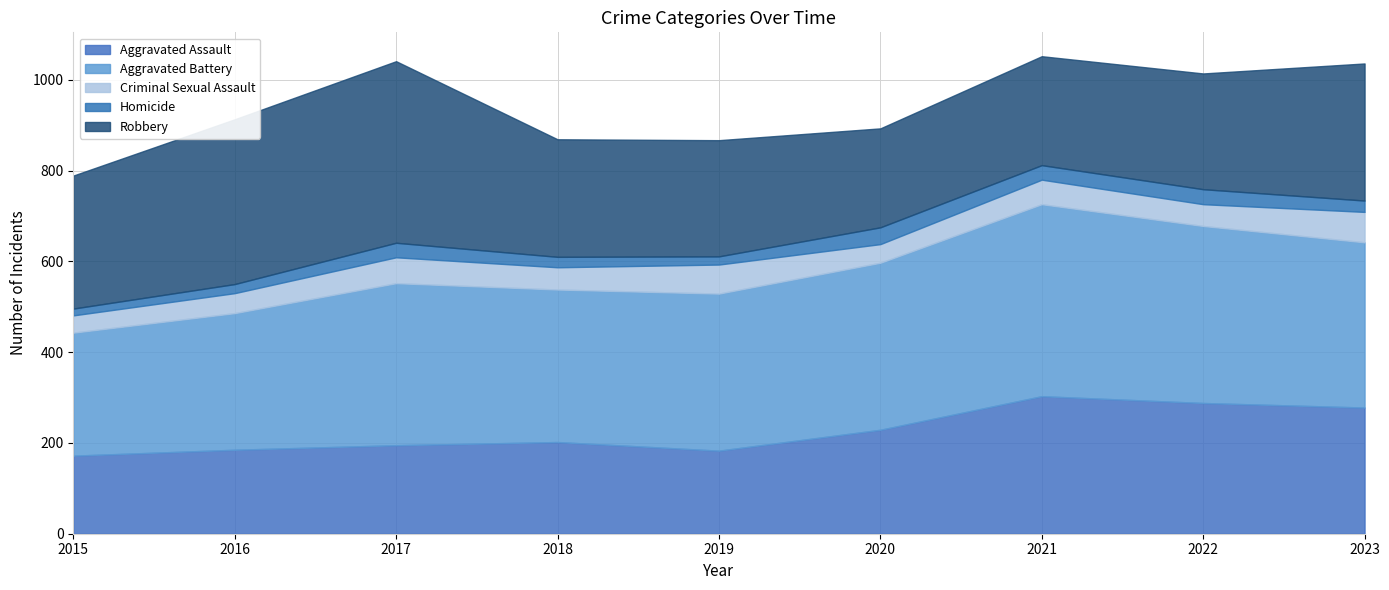

Where is Criminal Sexual Assault nearest to the value 52?

2021